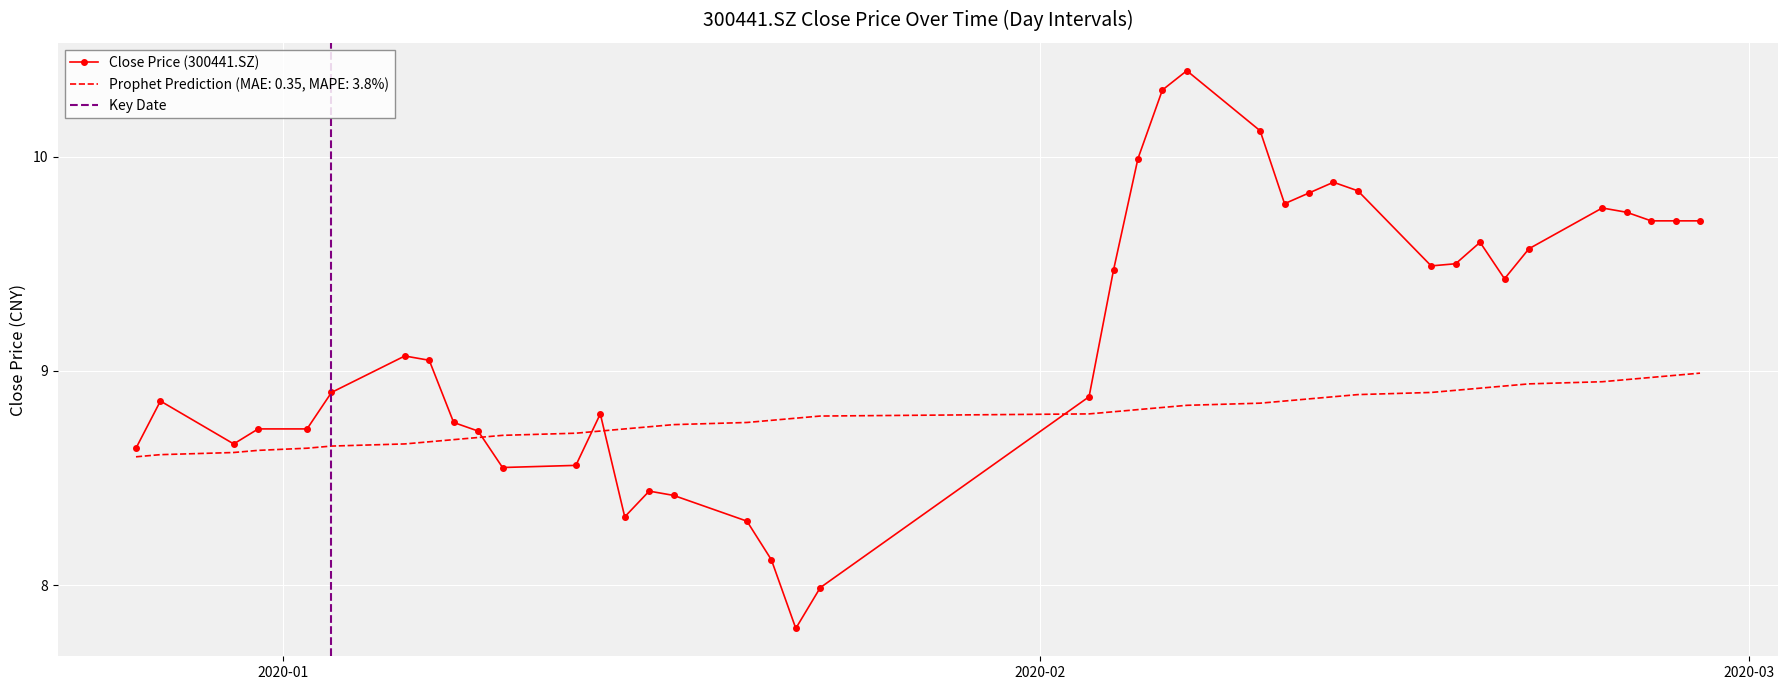

What is the maximum value shown in the chart?

10.4